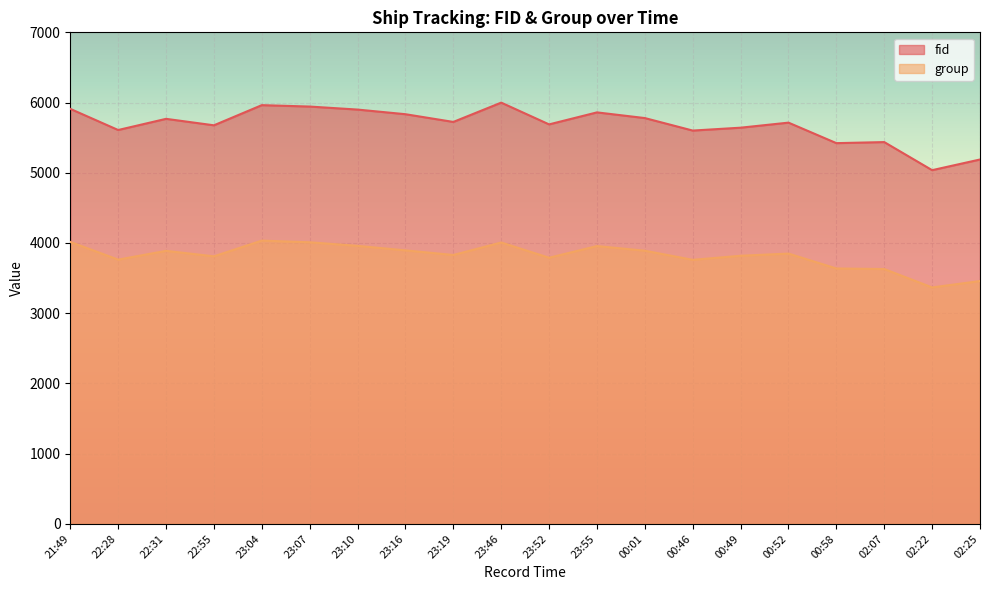

At which category does group reach its first local peak?

22:31